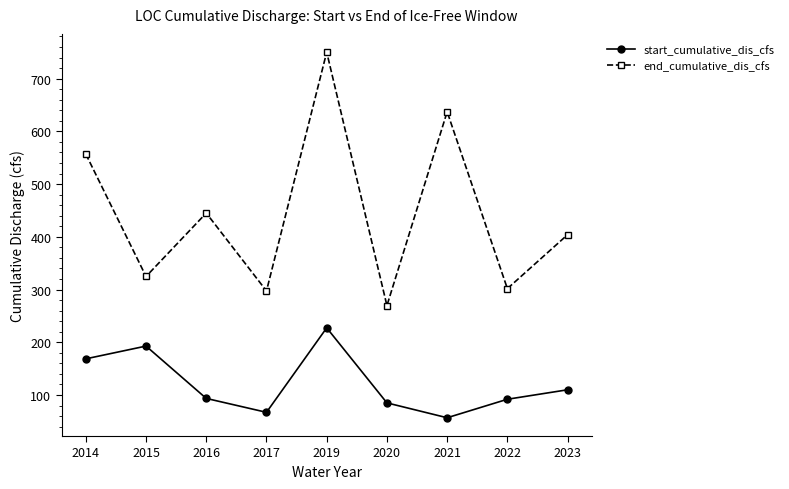

What is the difference between the maximum and minimum values in the start_cumulative_dis_cfs series?

170.5